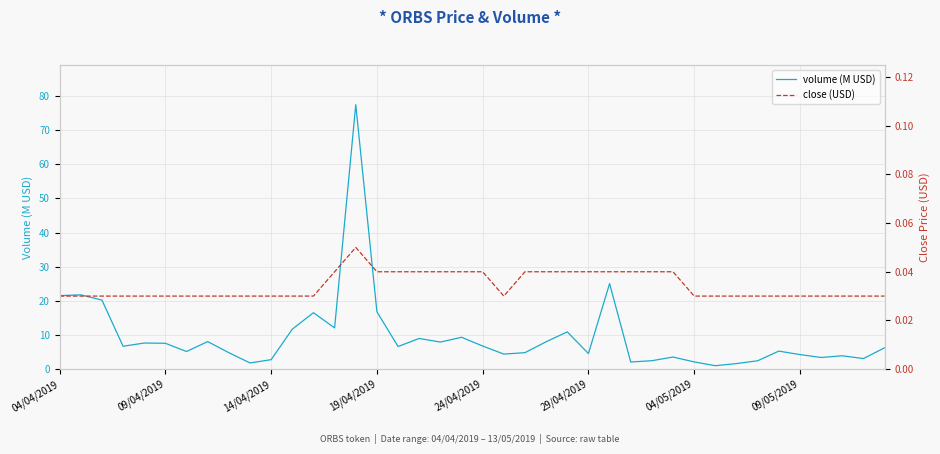

True or false: close (USD) has a value of 0.0 at 11.

False